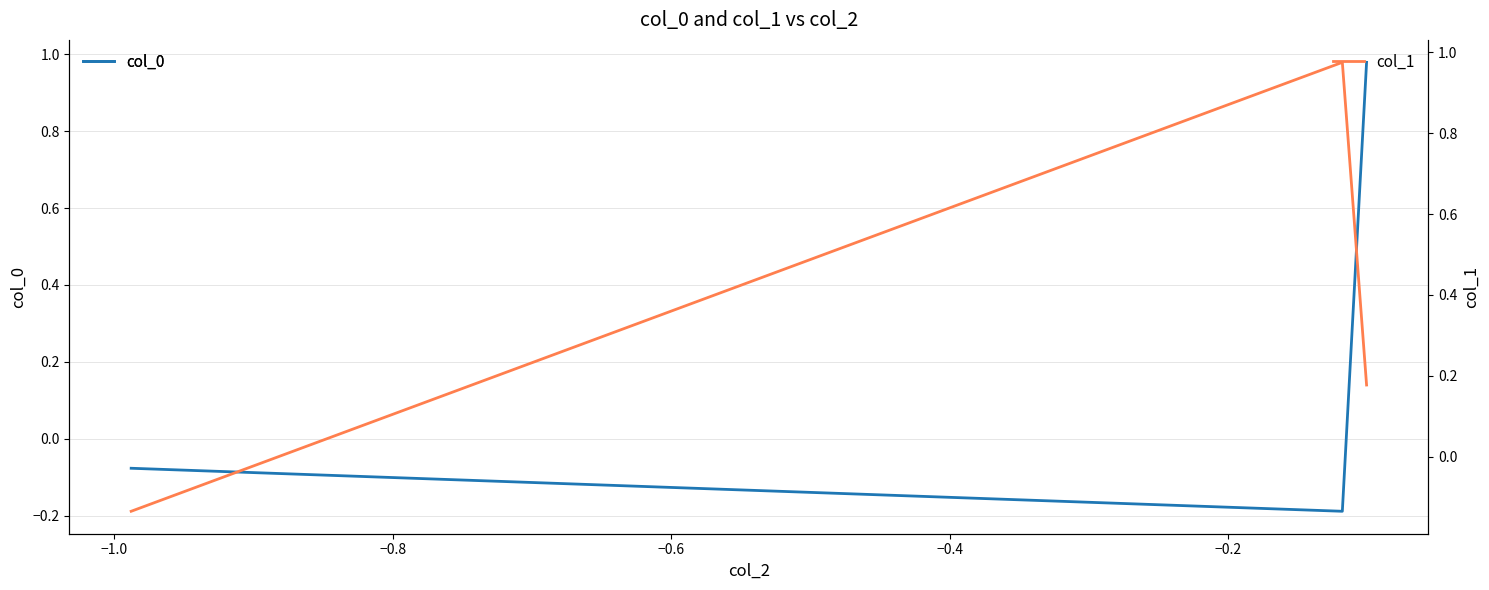

How many values in col_0 are below zero?

2